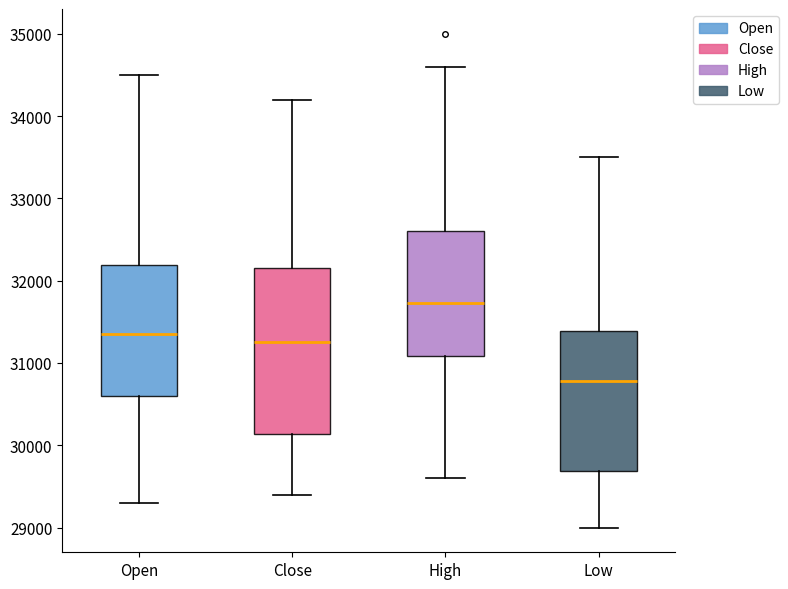

Comparing the boxes themselves (not the whiskers), which one is the tallest?

Close